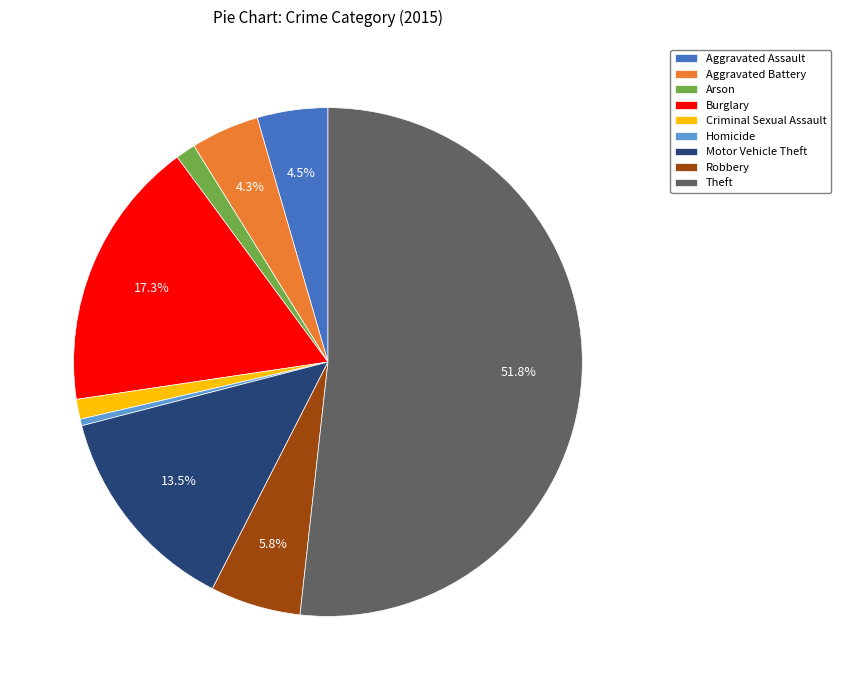

How many segments does this pie chart have?

9